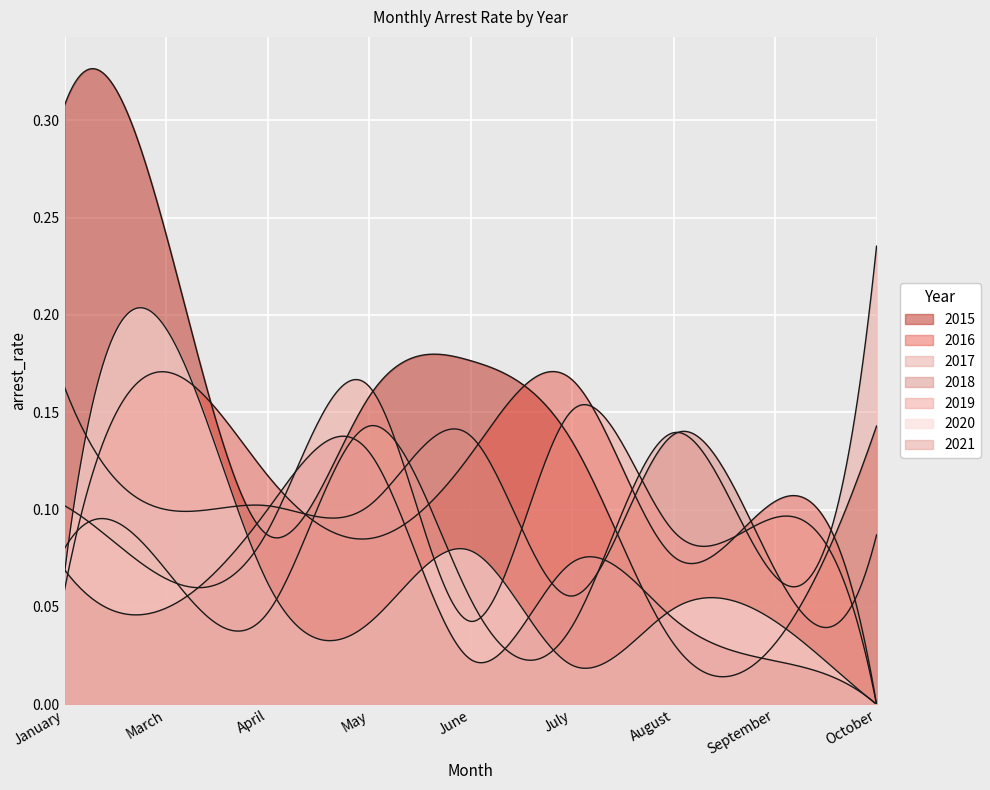

How many lines are shown in the chart?

7